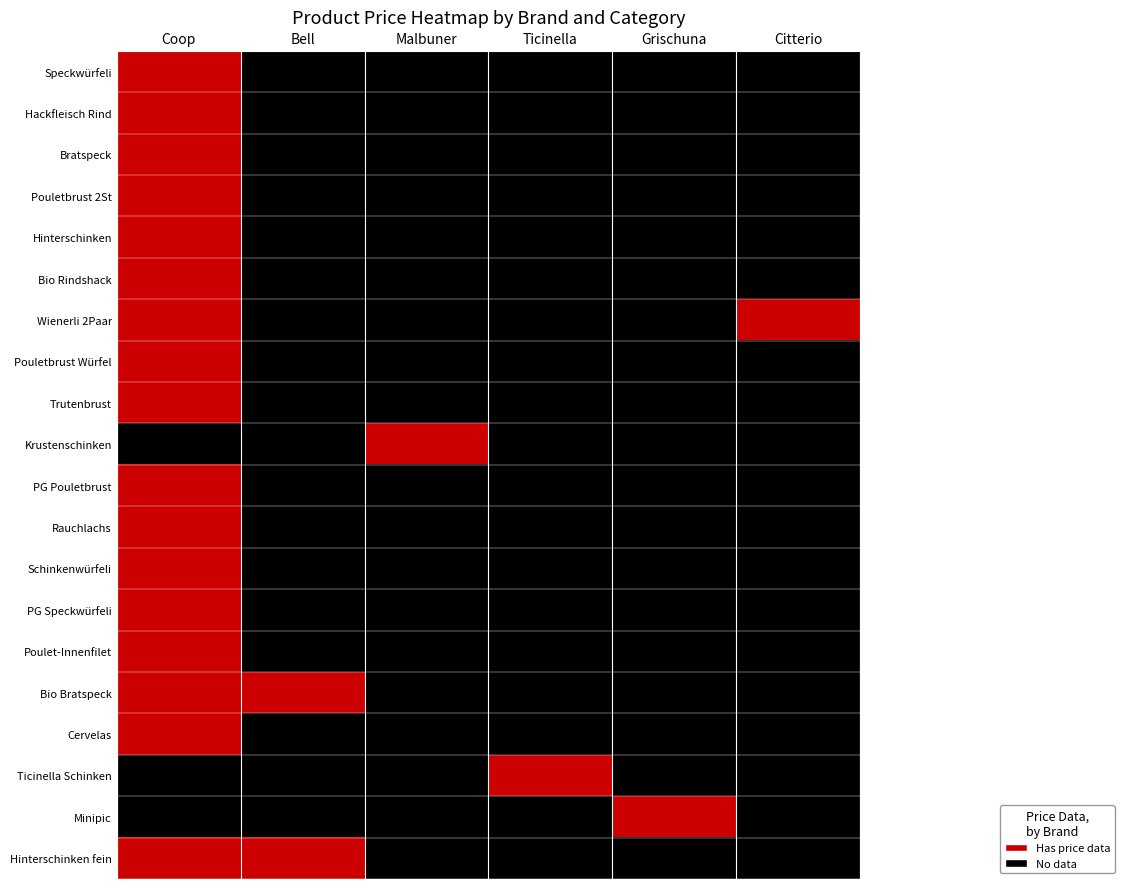

Reading left to right, transcribe all the data shown in this chart.

Speckwürfeli: Coop=1	Bell=0	Malbuner=0	Ticinella=0	Grischuna=0	Citterio=0
Hackfleisch Rind: Coop=1	Bell=0	Malbuner=0	Ticinella=0	Grischuna=0	Citterio=0
Bratspeck: Coop=1	Bell=0	Malbuner=0	Ticinella=0	Grischuna=0	Citterio=0
Pouletbrust 2St: Coop=1	Bell=0	Malbuner=0	Ticinella=0	Grischuna=0	Citterio=0
Hinterschinken: Coop=1	Bell=0	Malbuner=0	Ticinella=0	Grischuna=0	Citterio=0
Bio Rindshack: Coop=1	Bell=0	Malbuner=0	Ticinella=0	Grischuna=0	Citterio=0
Wienerli 2Paar: Coop=1	Bell=0	Malbuner=0	Ticinella=0	Grischuna=0	Citterio=1
Pouletbrust Würfel: Coop=1	Bell=0	Malbuner=0	Ticinella=0	Grischuna=0	Citterio=0
Trutenbrust: Coop=1	Bell=0	Malbuner=0	Ticinella=0	Grischuna=0	Citterio=0
Krustenschinken: Coop=0	Bell=0	Malbuner=1	Ticinella=0	Grischuna=0	Citterio=0
PG Pouletbrust: Coop=1	Bell=0	Malbuner=0	Ticinella=0	Grischuna=0	Citterio=0
Rauchlachs: Coop=1	Bell=0	Malbuner=0	Ticinella=0	Grischuna=0	Citterio=0
Schinkenwürfeli: Coop=1	Bell=0	Malbuner=0	Ticinella=0	Grischuna=0	Citterio=0
PG Speckwürfeli: Coop=1	Bell=0	Malbuner=0	Ticinella=0	Grischuna=0	Citterio=0
Poulet-Innenfilet: Coop=1	Bell=0	Malbuner=0	Ticinella=0	Grischuna=0	Citterio=0
Bio Bratspeck: Coop=1	Bell=1	Malbuner=0	Ticinella=0	Grischuna=0	Citterio=0
Cervelas: Coop=1	Bell=0	Malbuner=0	Ticinella=0	Grischuna=0	Citterio=0
Ticinella Schinken: Coop=0	Bell=0	Malbuner=0	Ticinella=1	Grischuna=0	Citterio=0
Minipic: Coop=0	Bell=0	Malbuner=0	Ticinella=0	Grischuna=1	Citterio=0
Hinterschinken fein: Coop=1	Bell=1	Malbuner=0	Ticinella=0	Grischuna=0	Citterio=0